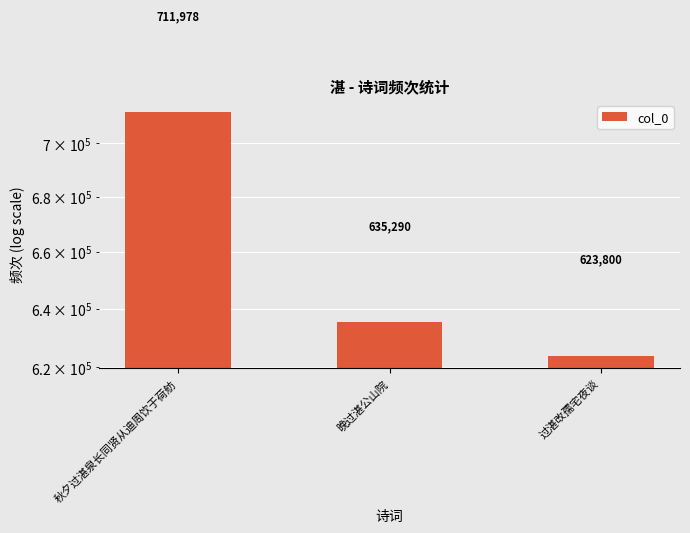

The value at 过湛改孺宅夜谈 is 902053. True or false?

False